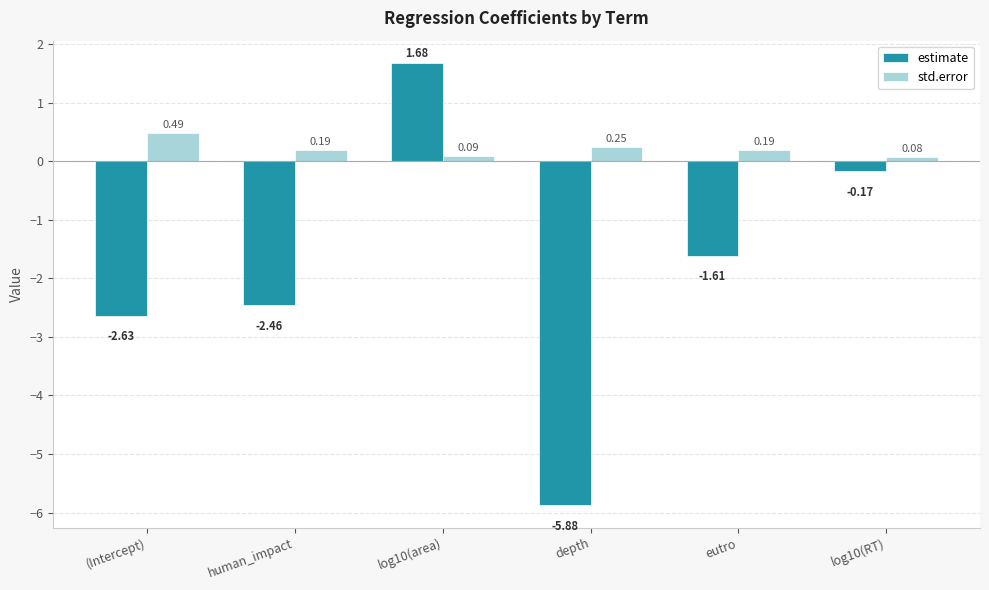

Which category has the highest value in the std.error series?

(Intercept)